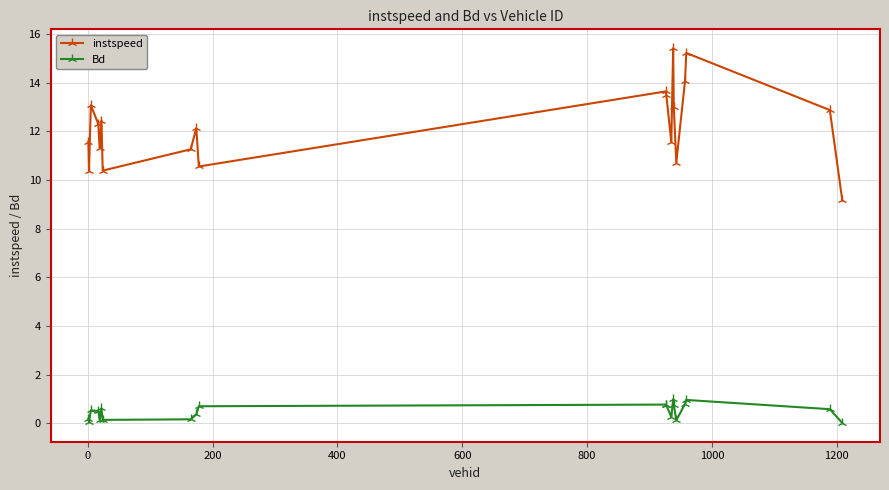

Rank the series by their average value, from lowest to highest.

Bd, instspeed